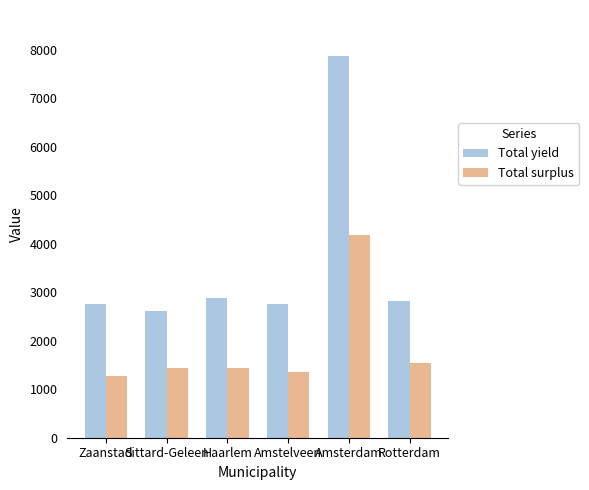

What is the difference between the maximum and minimum values in the Total yield series?

5261.9